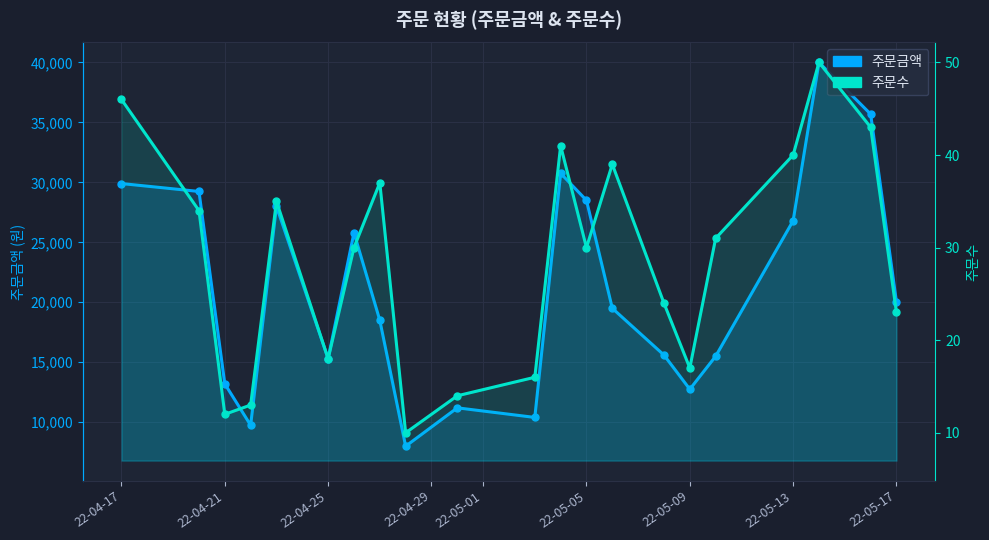

Rank the series by their maximum value, from lowest to highest.

주문수, 주문금액